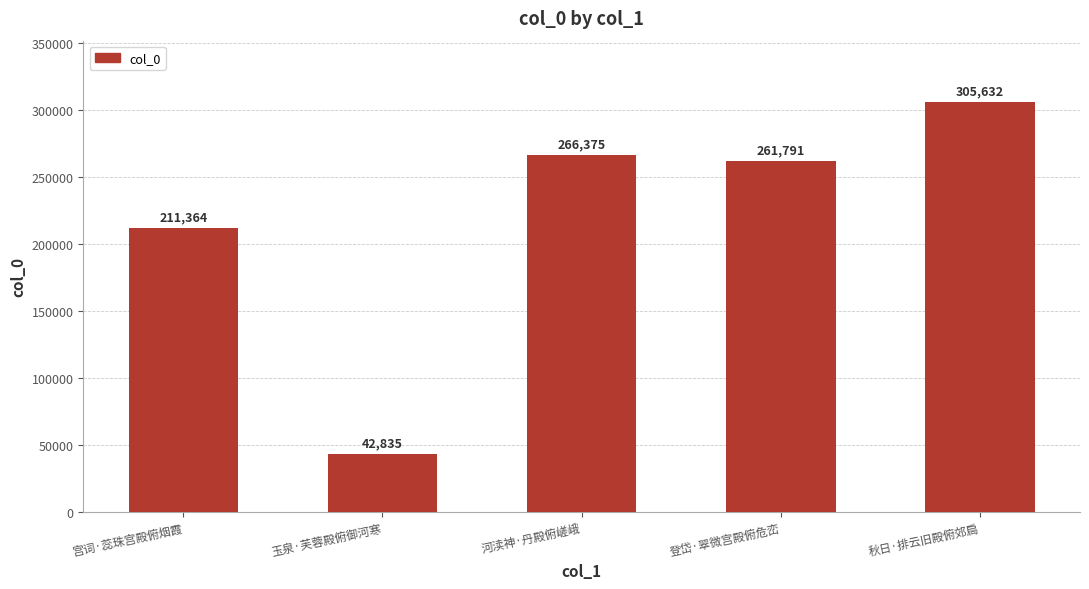

At which label does the data first exceed 261791?

河渎神·丹殿俯嵯峨